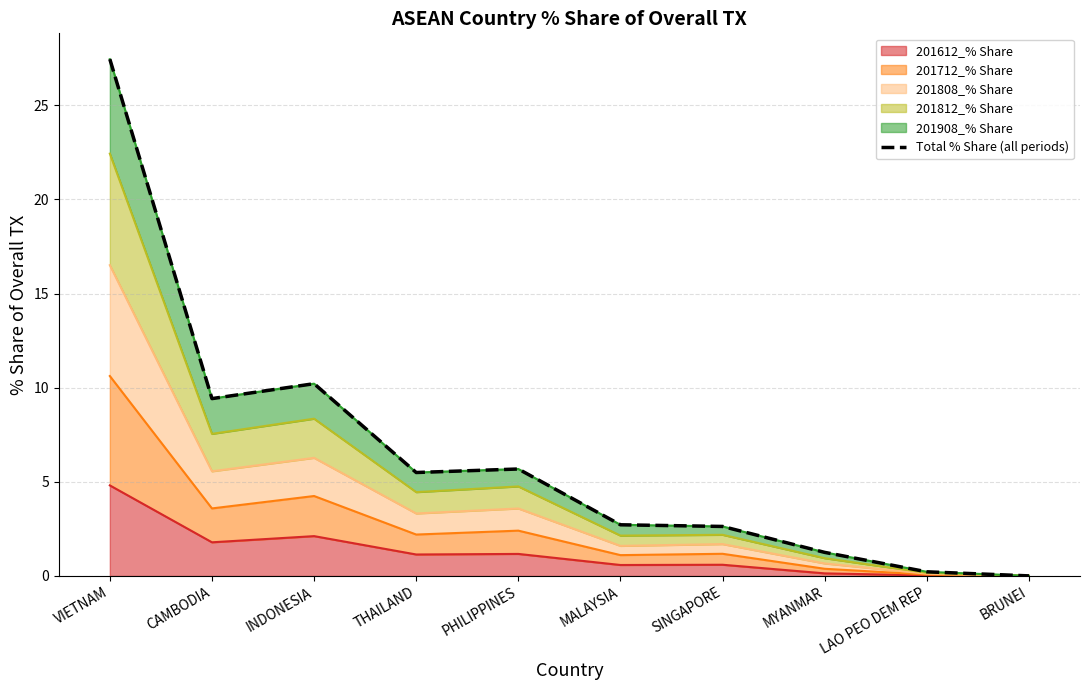

True or false: the data has more than 2 interior local peaks.

False